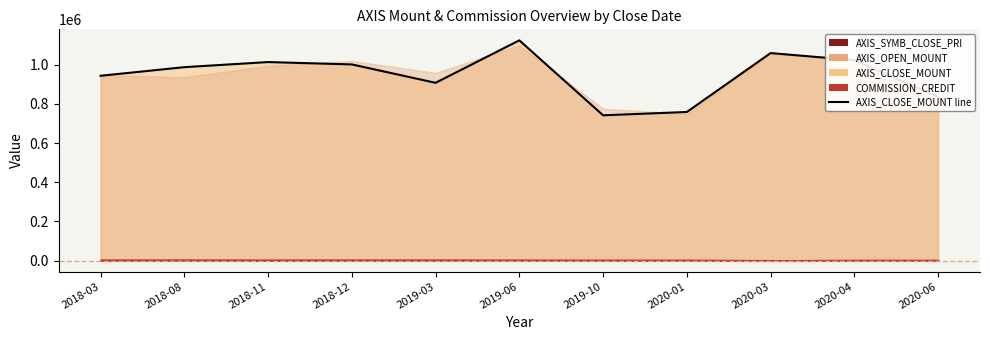

Where is the data nearest to the value 933500?

2018-03